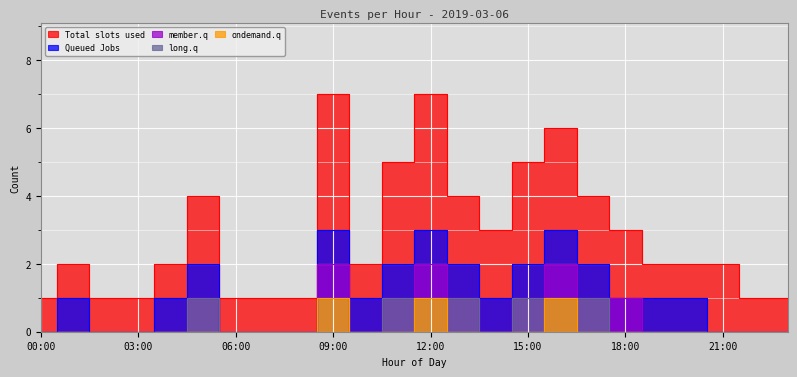

What are all the series names shown in the legend?

Total slots used, Queued Jobs, member.q, long.q, ondemand.q